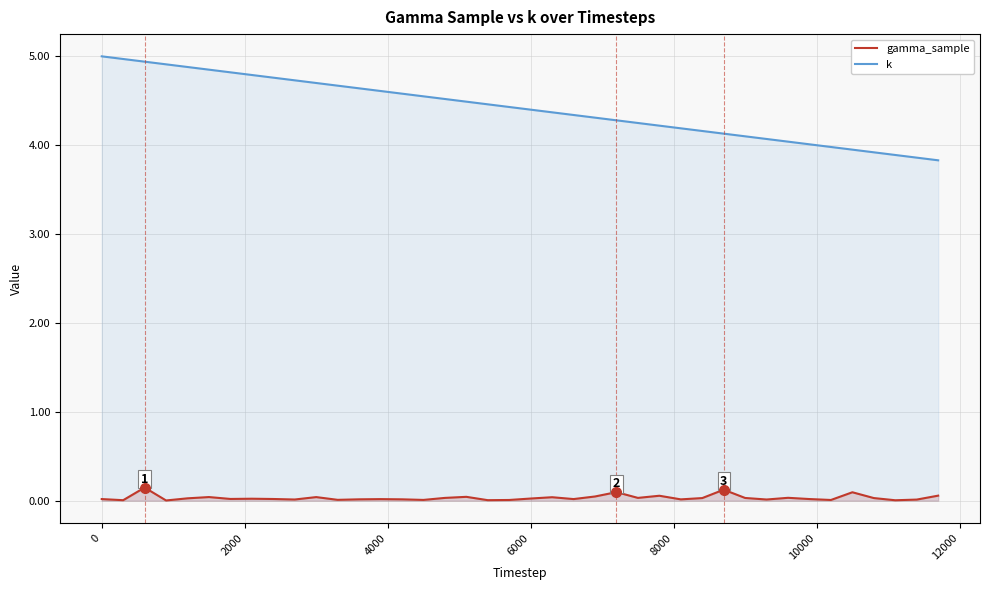

What is the highest value of the k series?

5.0